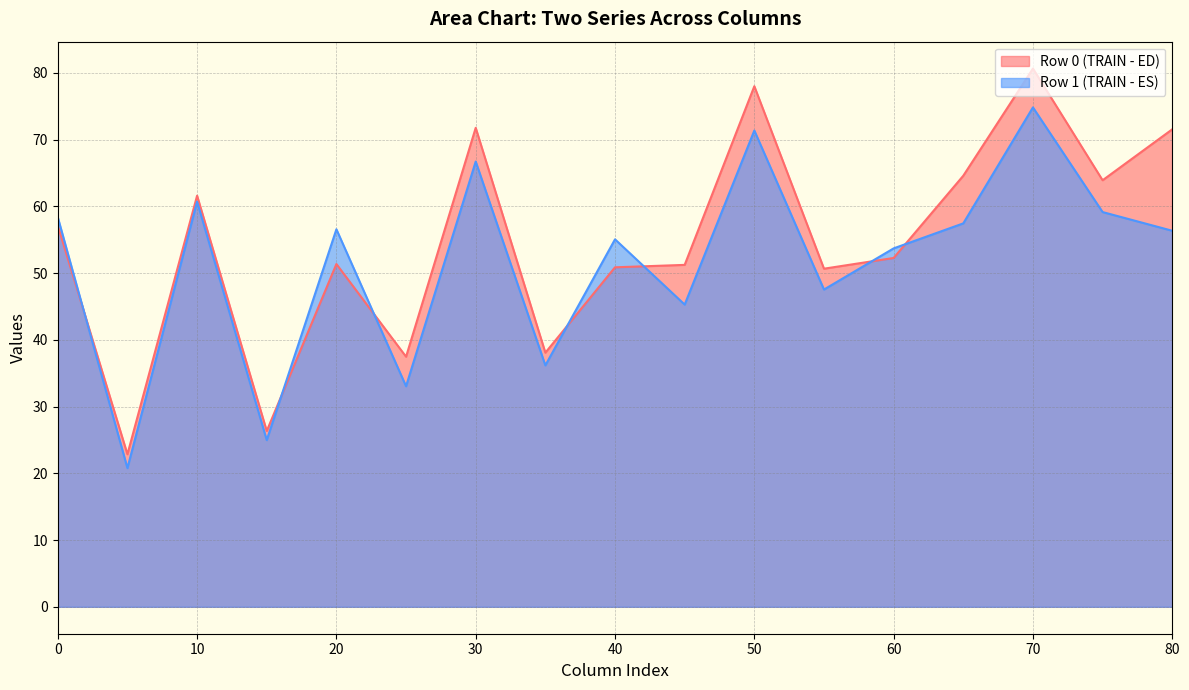

Count the number of data series in this chart.

2